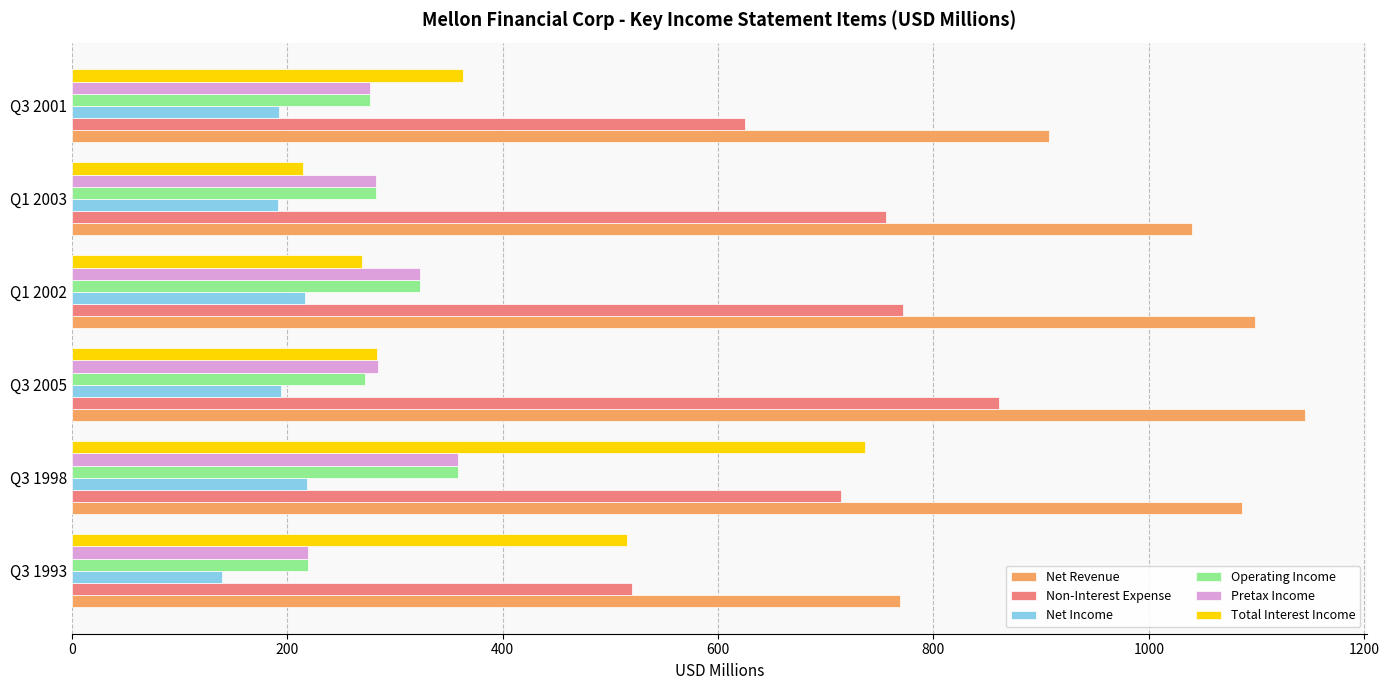

Which series has the largest total across all categories?

Net Revenue